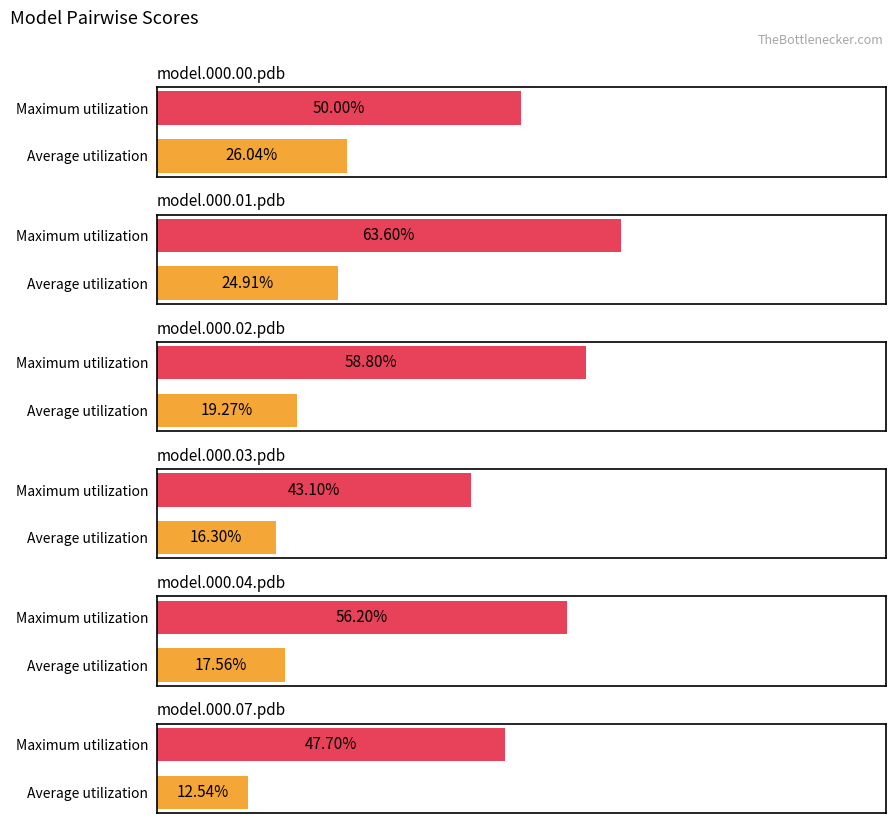

What is the approximate value of model.000.03.pdb at Maximum utilization?

0.4